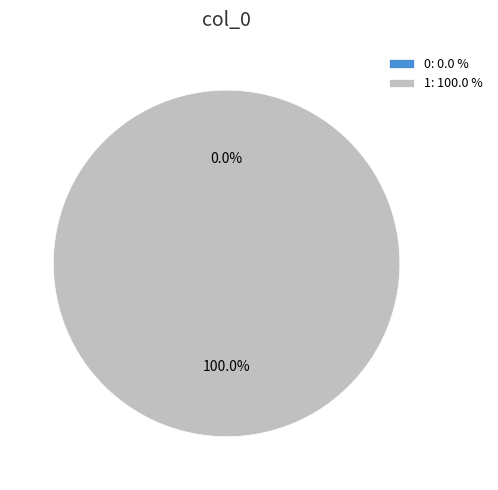

To the nearest percent, what is the difference between the 1 and 0 slice percentages?

100%